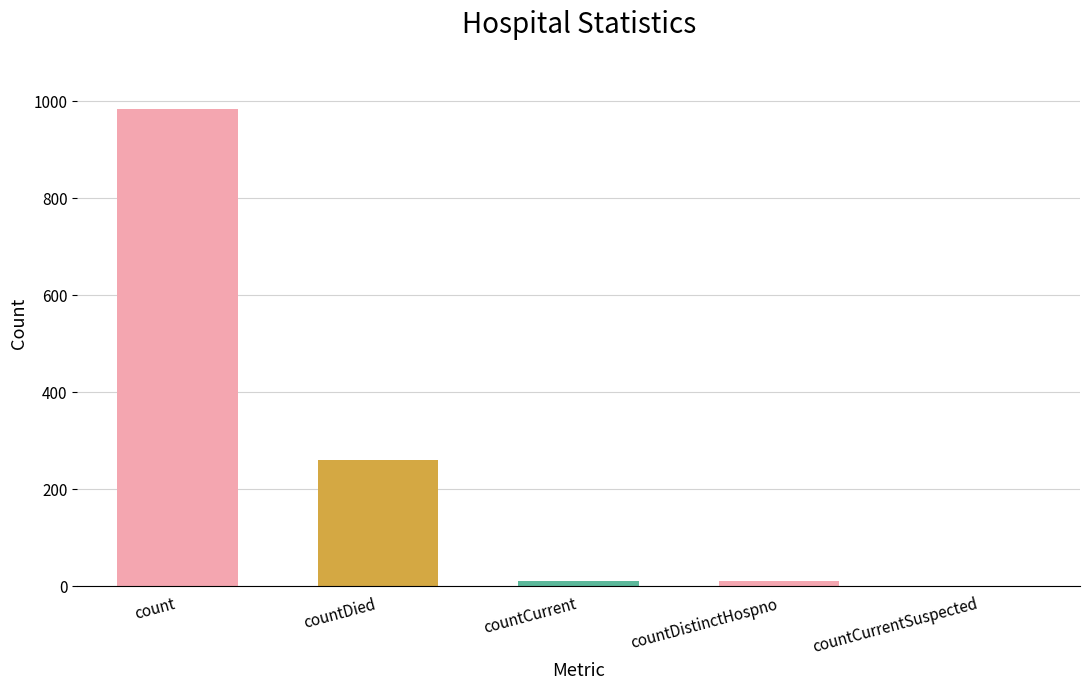

What is the change in value from count to countDistinctHospno?

-975